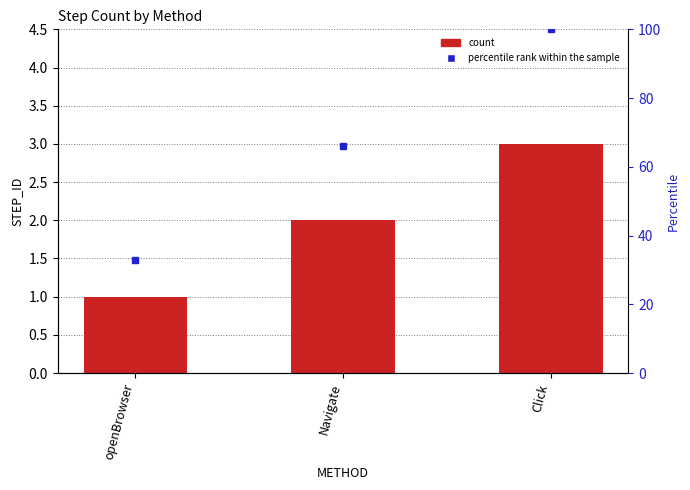

Reading left to right, what are all the values shown in this chart?

1	2	3